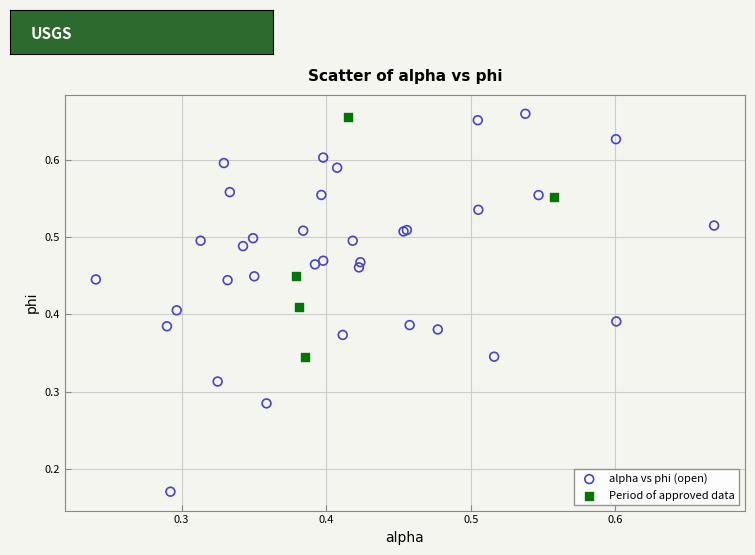

Which series has the largest Y range (max minus min)?

alpha vs phi (open)